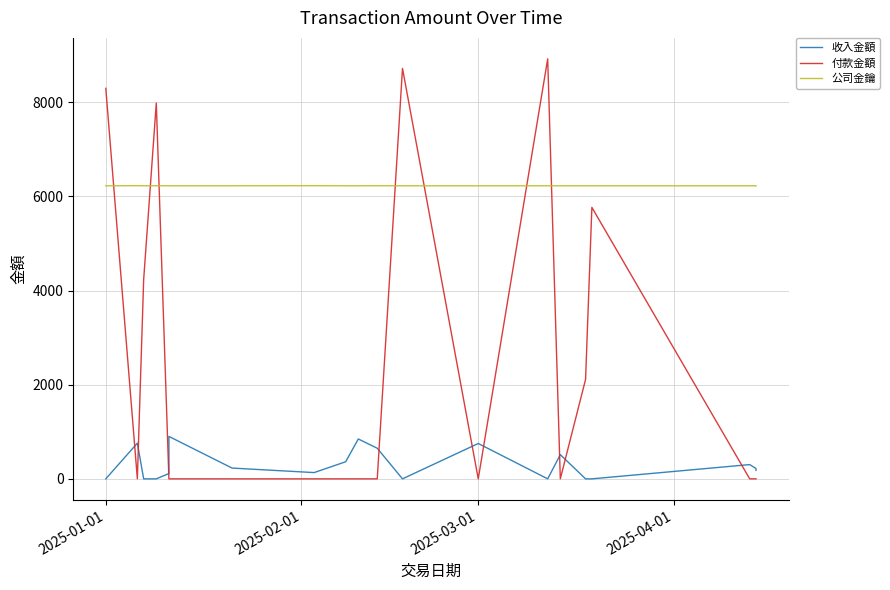

At 2025-01-01, list the series in order from largest to smallest.

付款金額, 公司金鑰, 收入金額